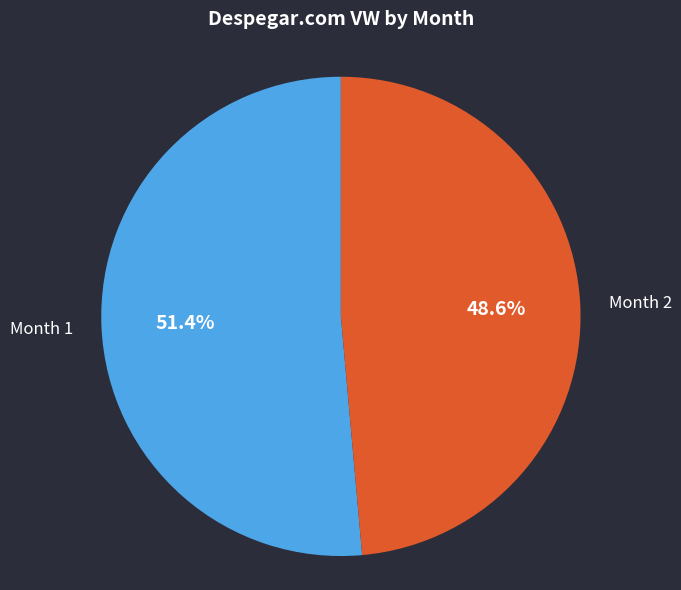

How many segments does this pie chart have?

2